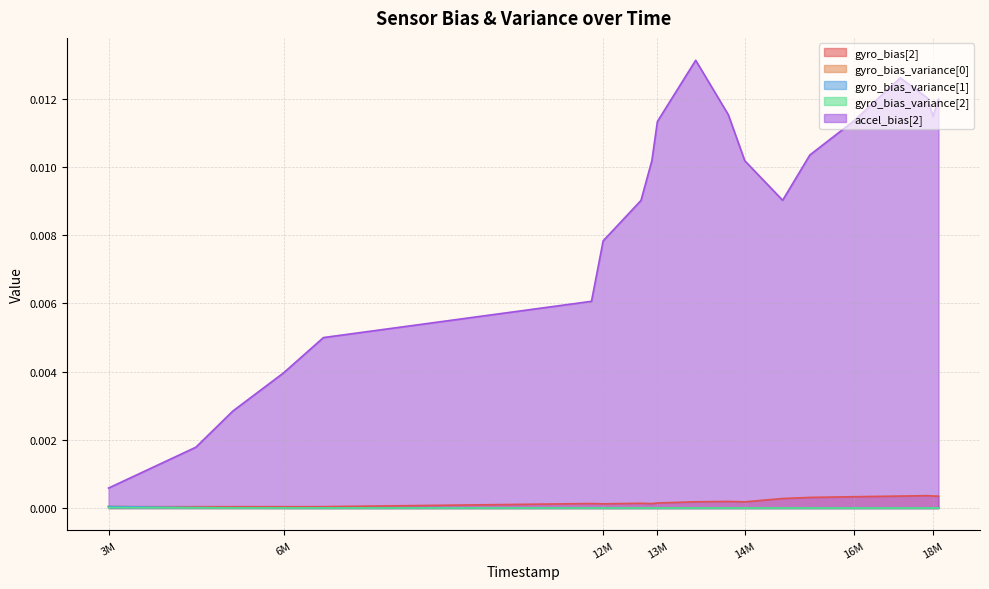

List the series in order of their peak value, highest first.

accel_bias[2], gyro_bias[2], gyro_bias_variance[1], gyro_bias_variance[0], gyro_bias_variance[2]